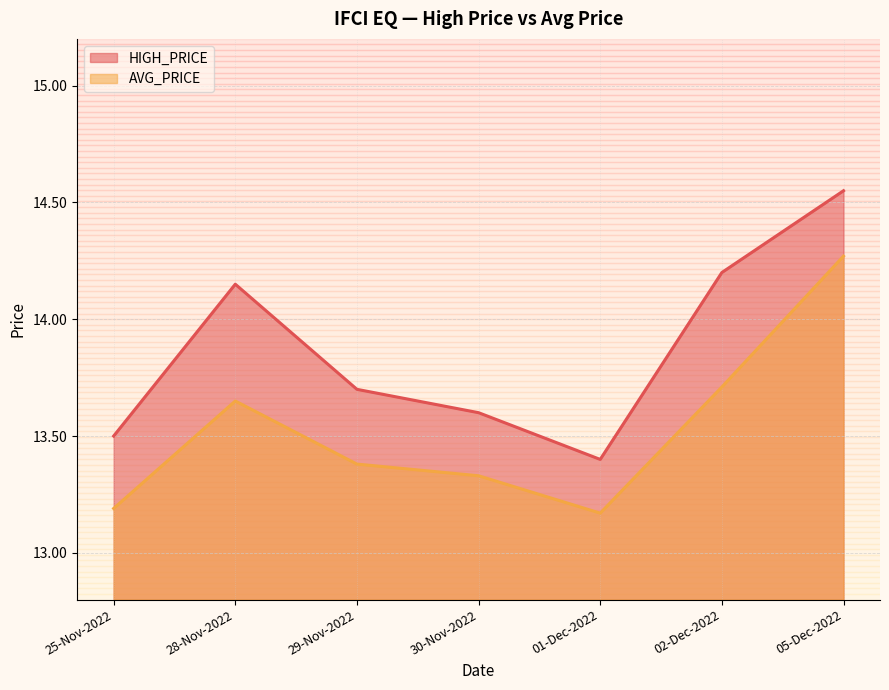

What is the difference between the maximum and minimum values in the AVG_PRICE series?

1.1